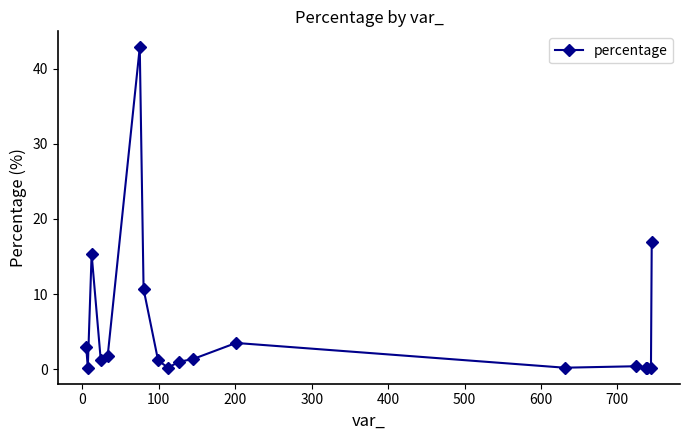

True or false: there are more than 0 points higher than both neighbors.

True